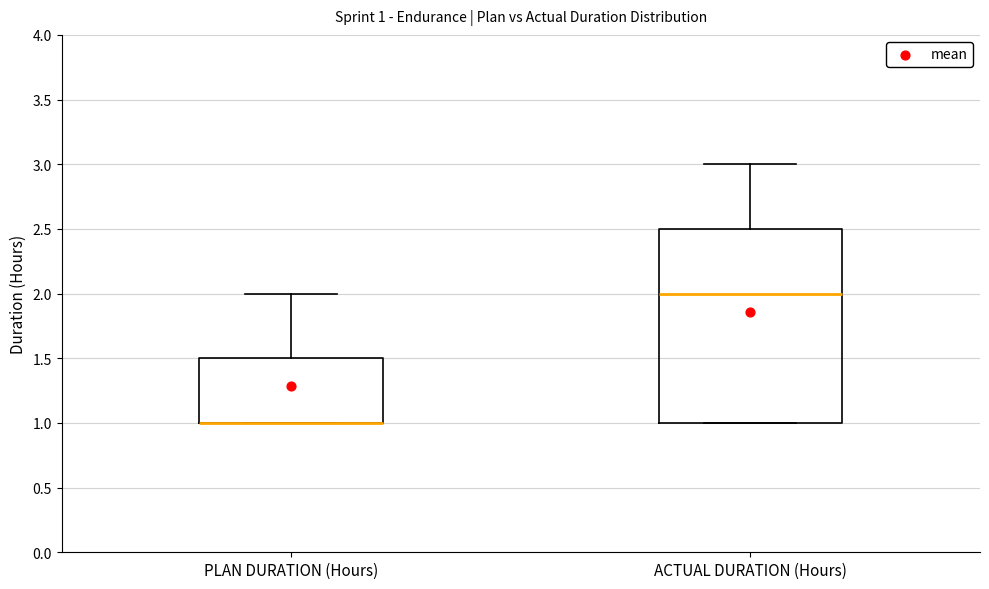

Comparing the boxes themselves (not the whiskers), which one is the tallest?

ACTUAL DURATION (Hours)